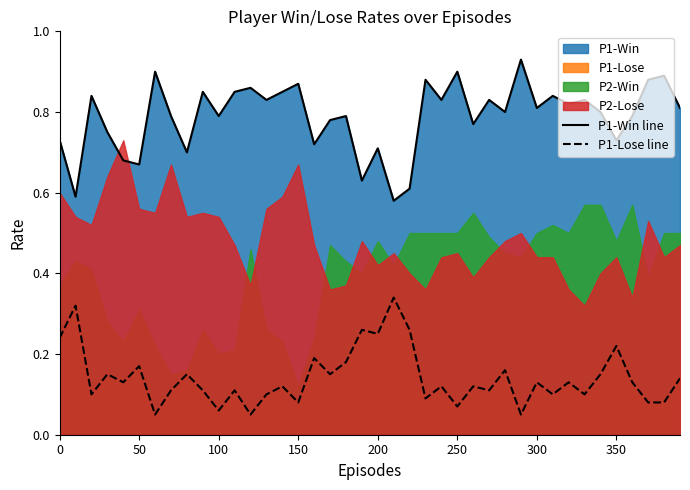

True or false: P1-Lose line and P1-Win line cross at least once.

False